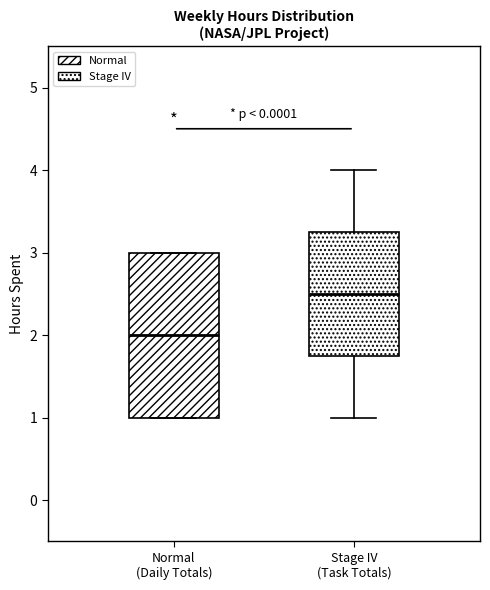

Comparing the boxes themselves (not the whiskers), which one is the tallest?

Normal (Daily Totals)